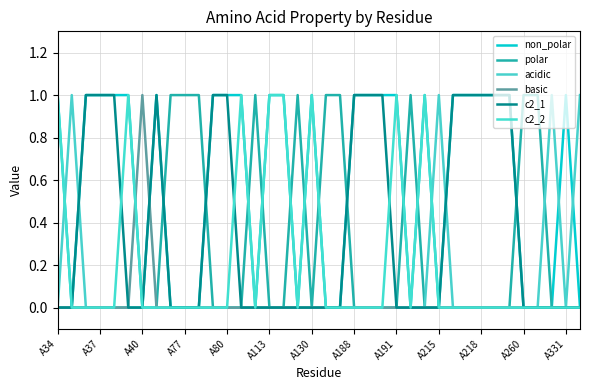

How many interior local peaks does the non_polar series have?

4